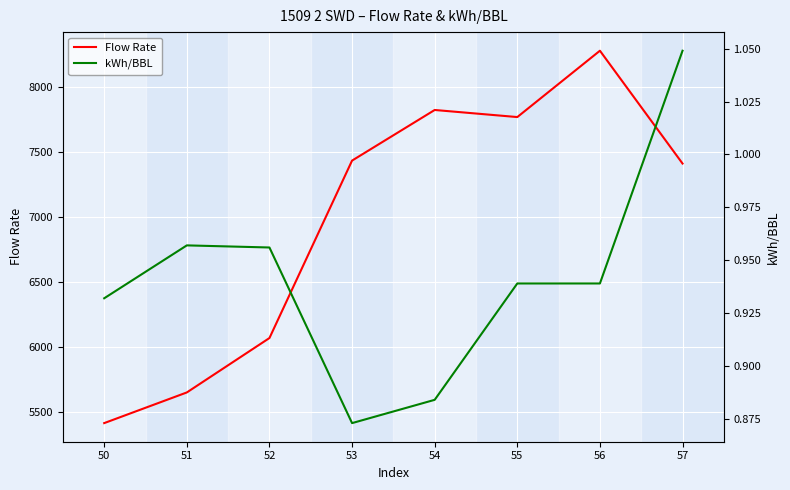

What is the approximate value of kWh/BBL at 57?

1.0